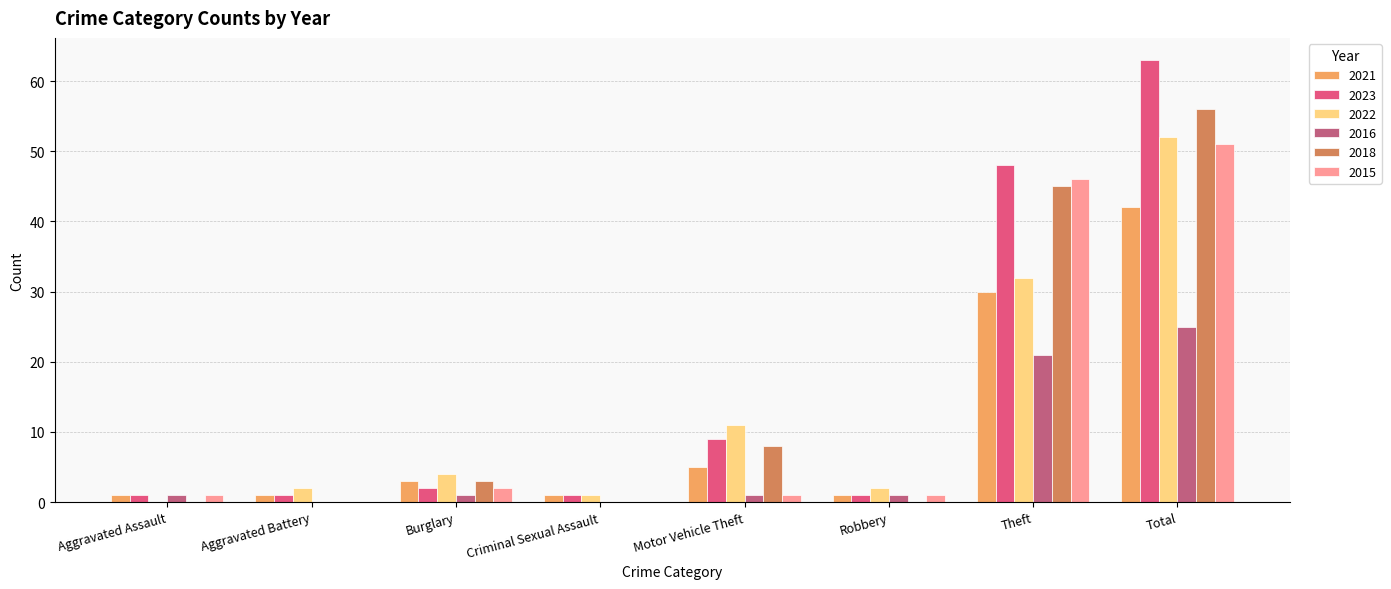

Which category has the highest value across all series?

Total